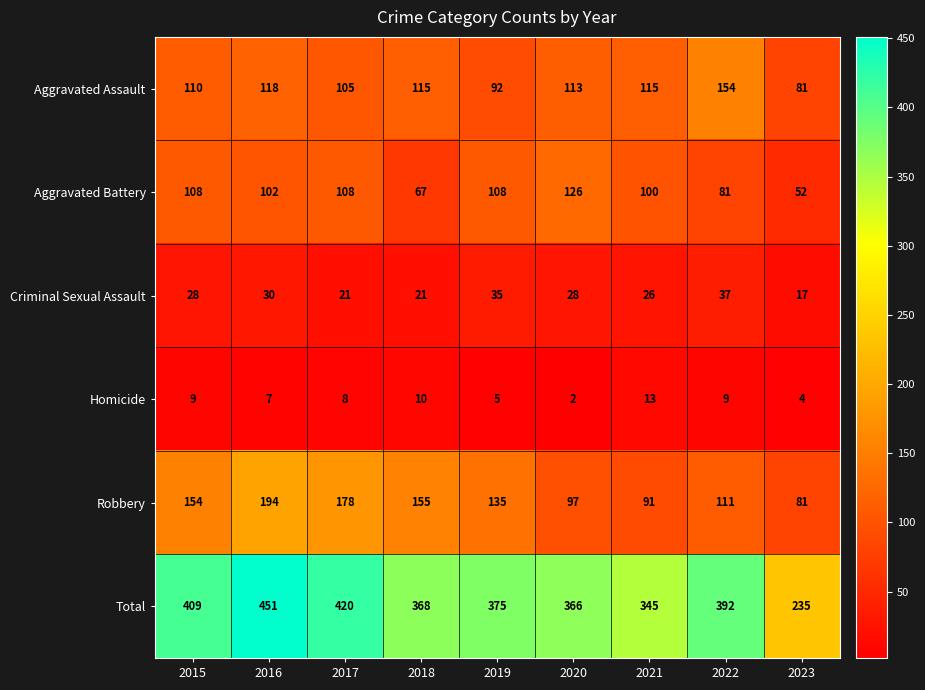

At which label does Robbery reach its peak?

2016